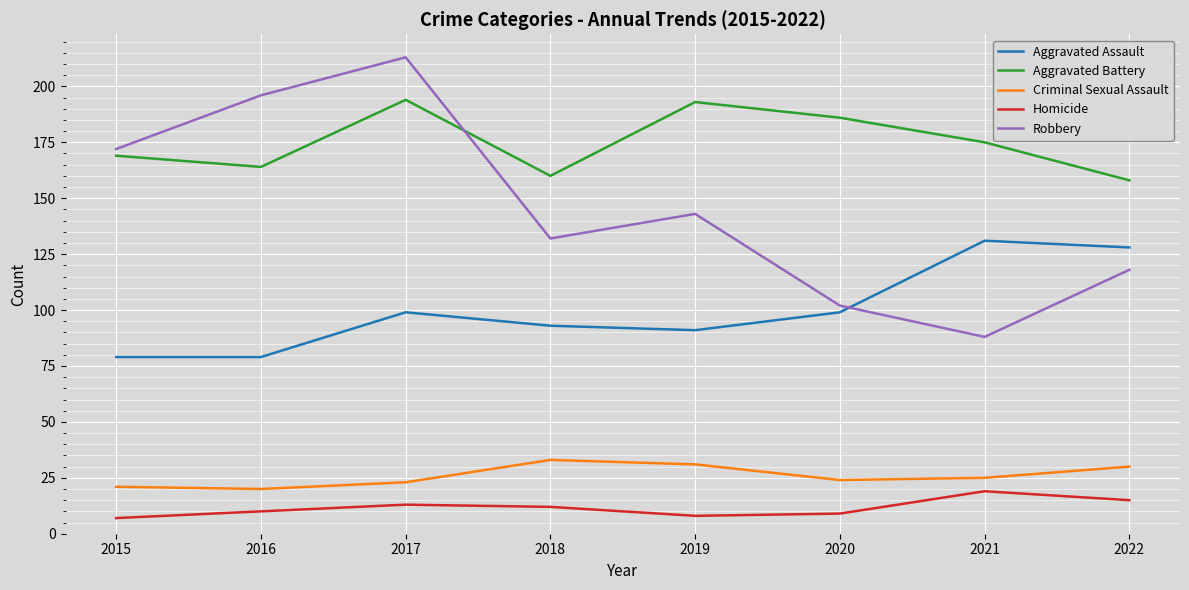

The value of Homicide at 2021 is 30. True or false?

False